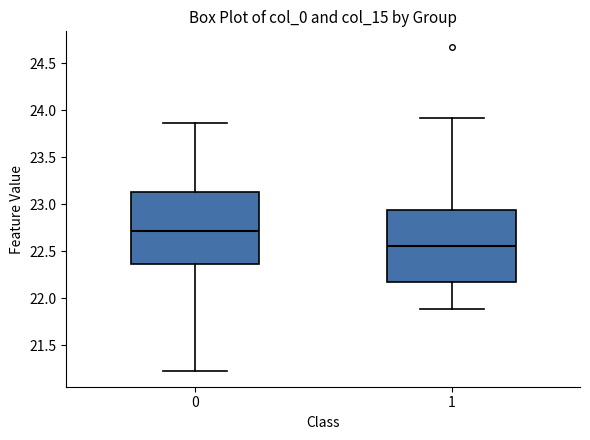

Where does the median line of the box at x = 1 sit on the y-axis? The values are not printed on the chart, so give them approximately, as read against the axis.

22.55